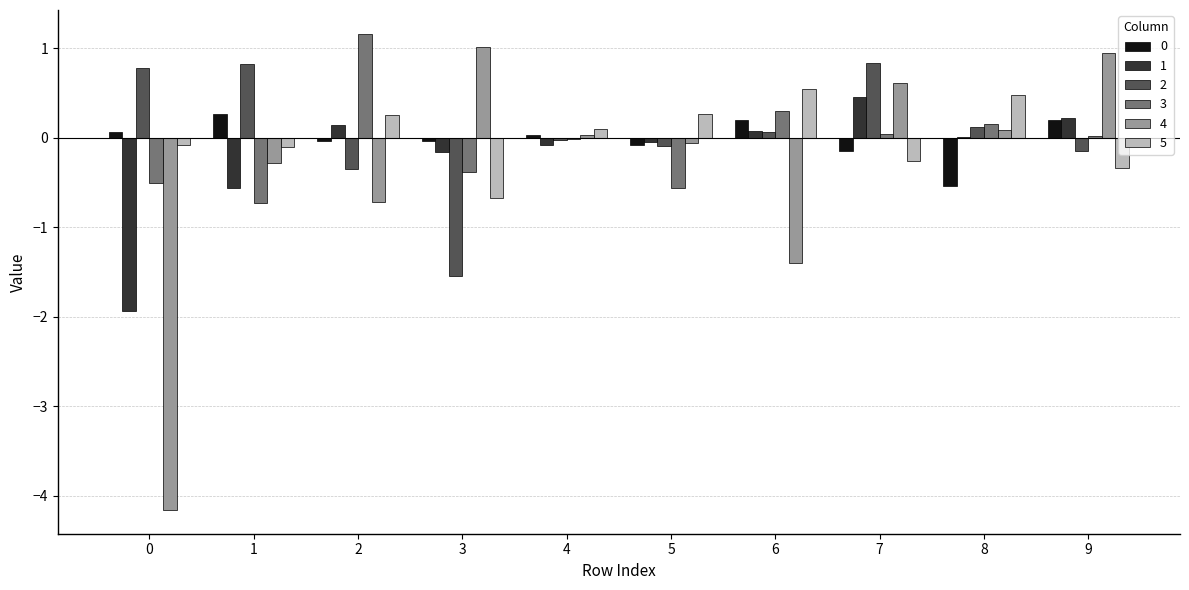

Are the bars horizontal?

No